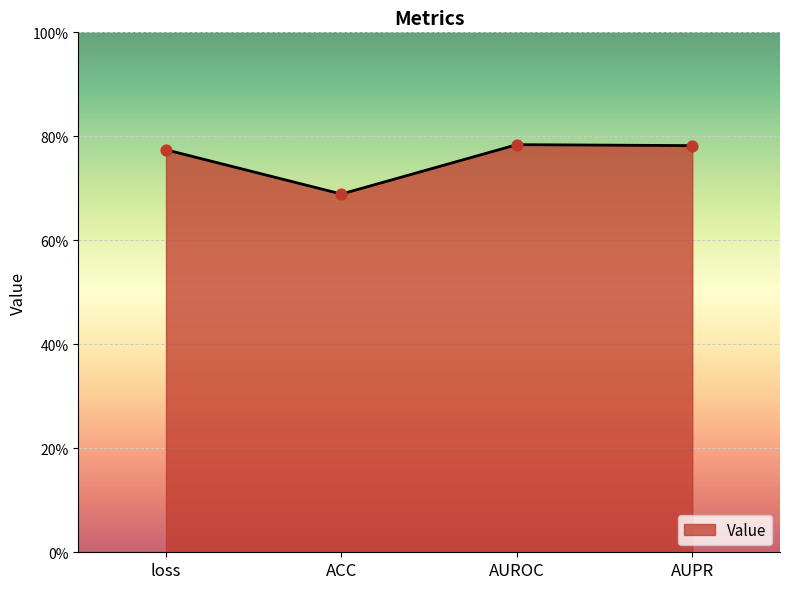

What is the change in value from ACC to AUROC?

+0.1